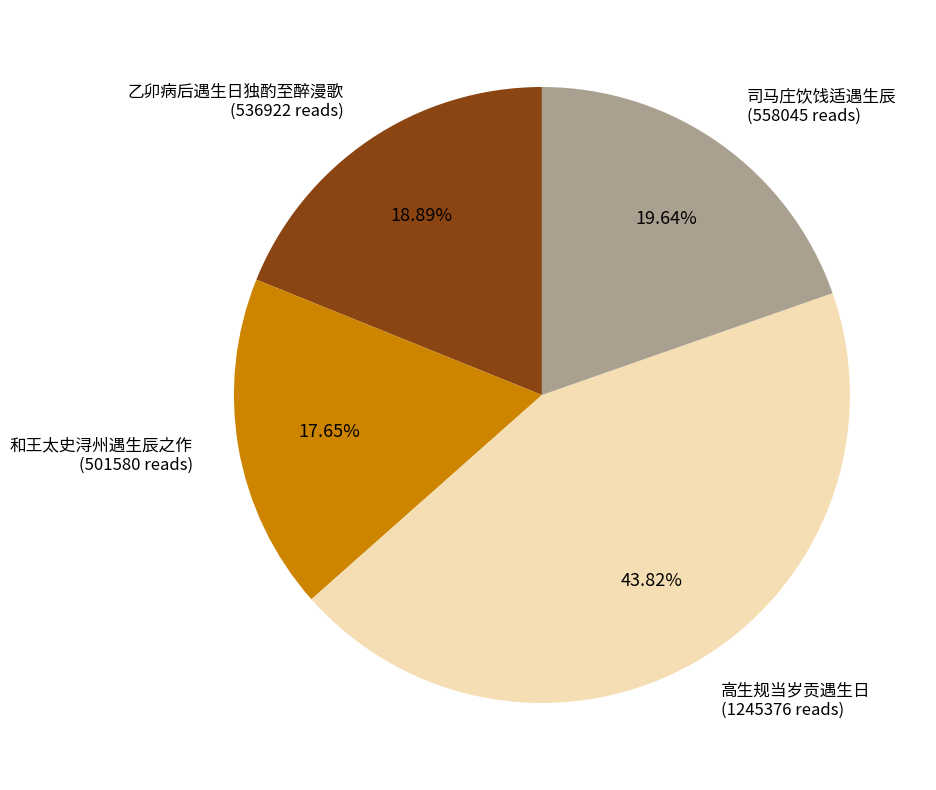

Count the number of slices in the pie.

4